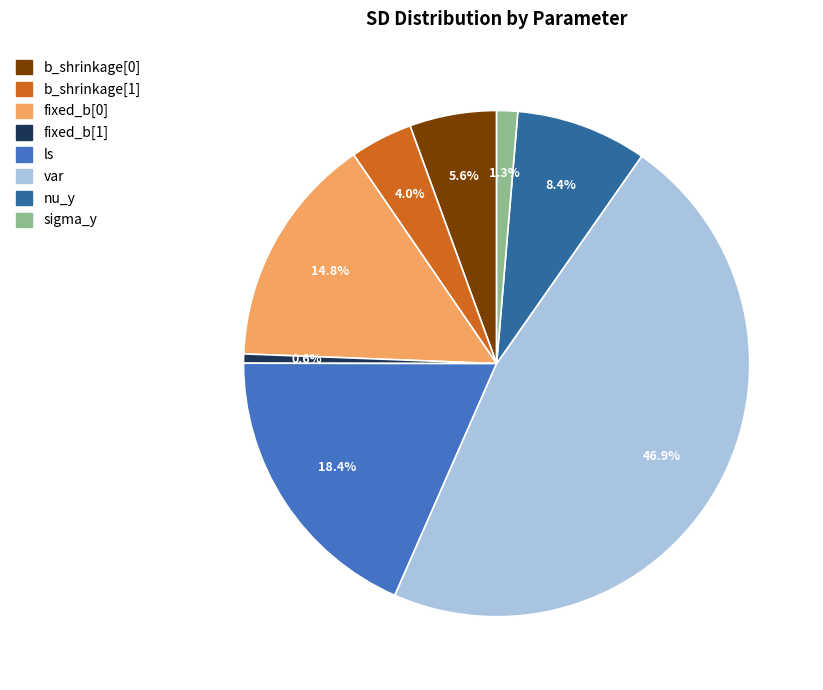

What percentage do ls and nu_y together represent?

26.8%